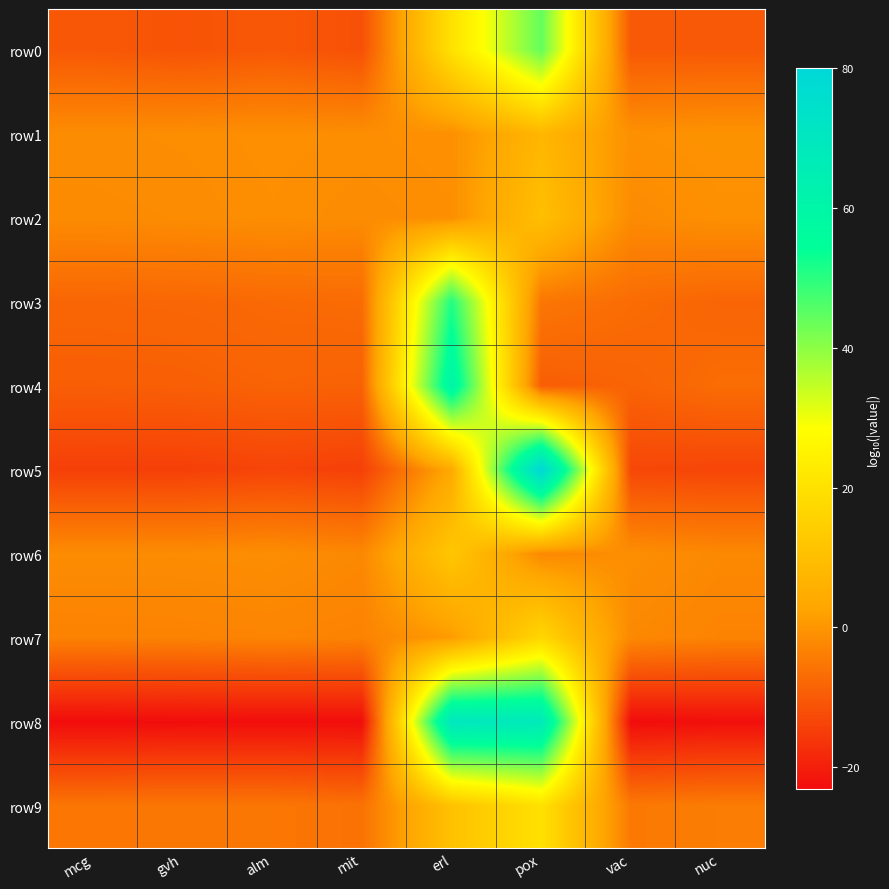

How many categories are shown in the chart?

8